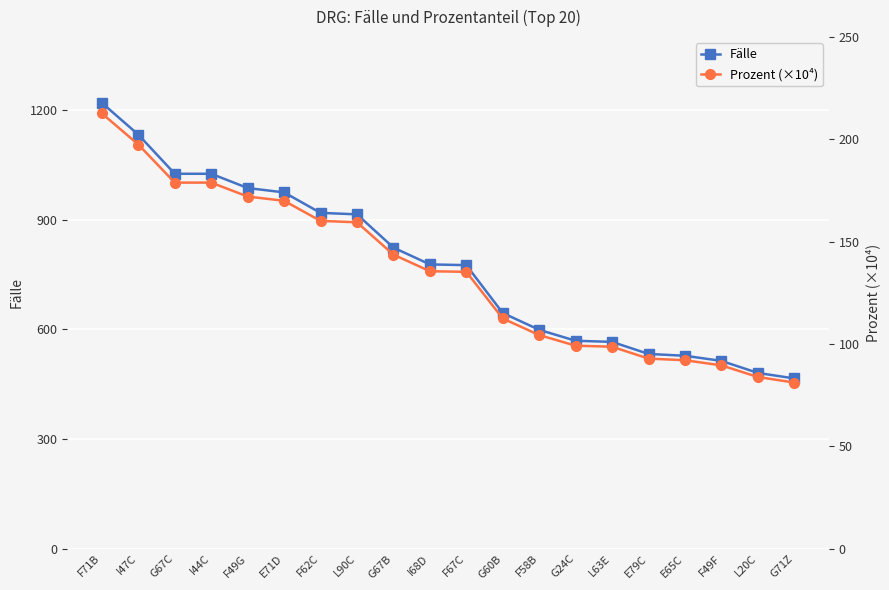

List the labels in order of Prozent (×10⁴) value, largest first.

F71B, I47C, G67C, I44C, F49G, E71D, F62C, L90C, G67B, I68D, F67C, G60B, F58B, G24C, L63E, E79C, E65C, F49F, L20C, G71Z